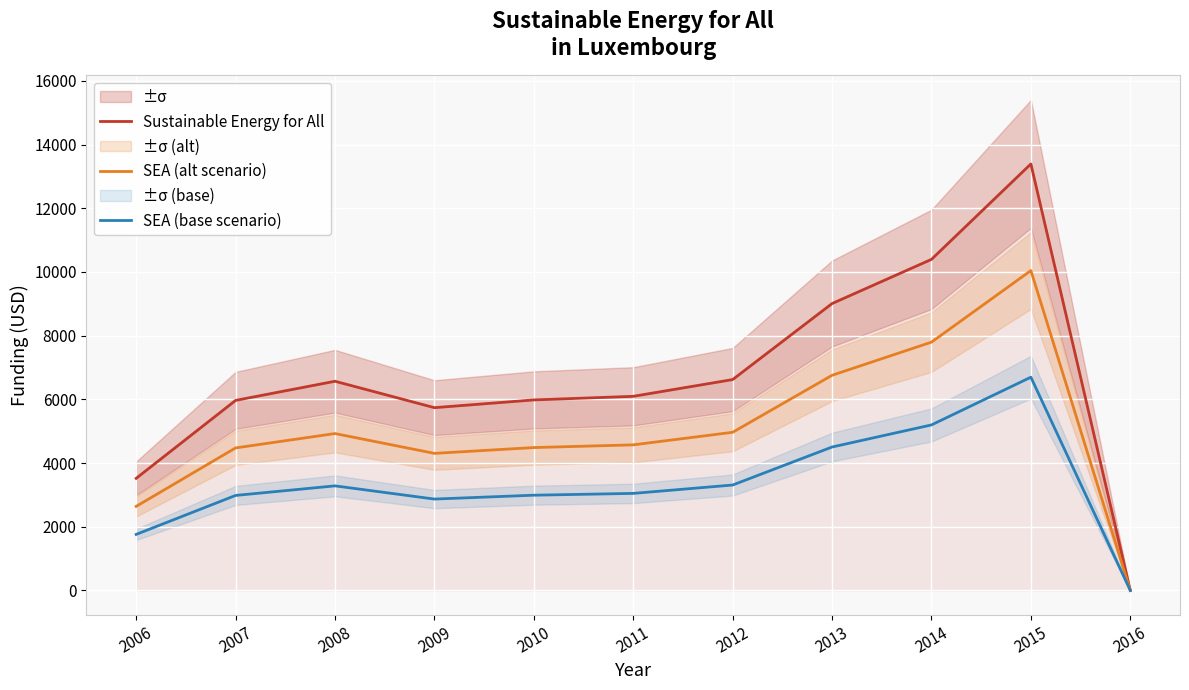

What is the maximum value shown in the chart?

13392.3